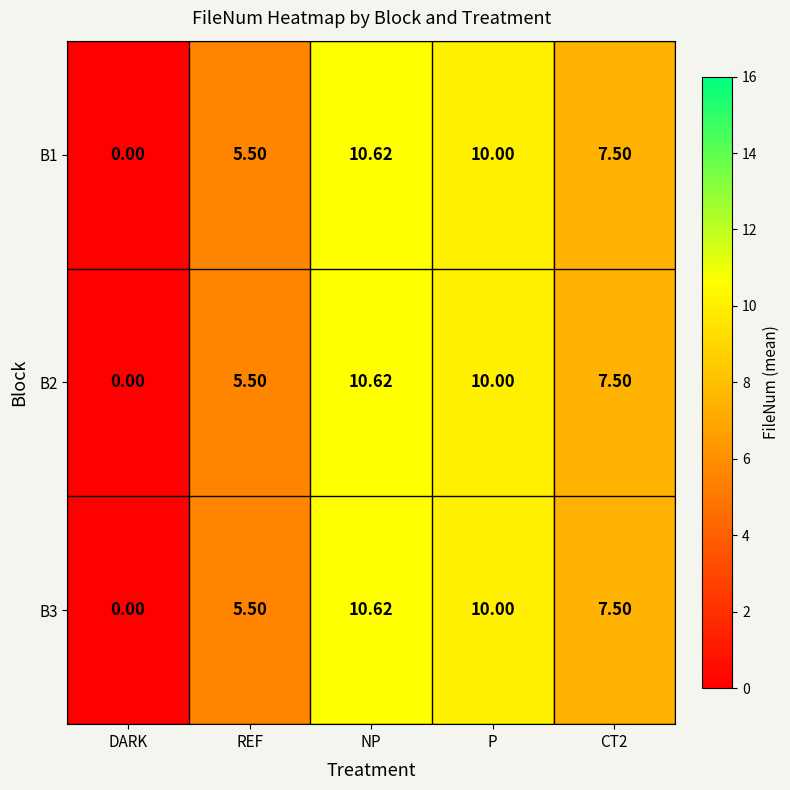

At which category is the sum across all series the highest?

NP